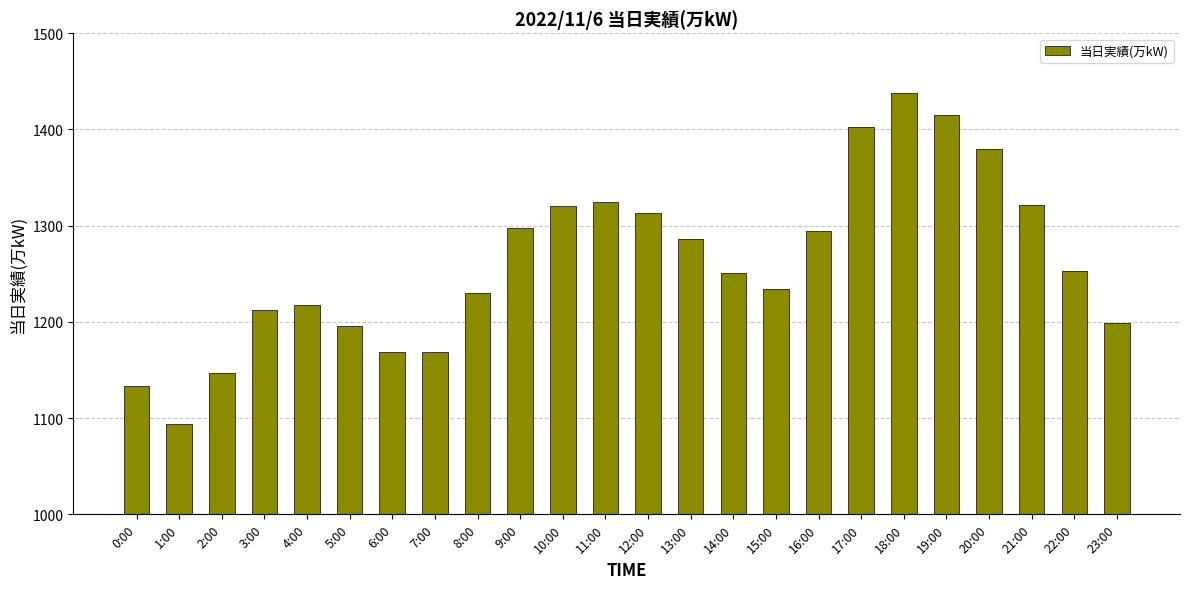

What is the difference between the second highest and second lowest values?

282